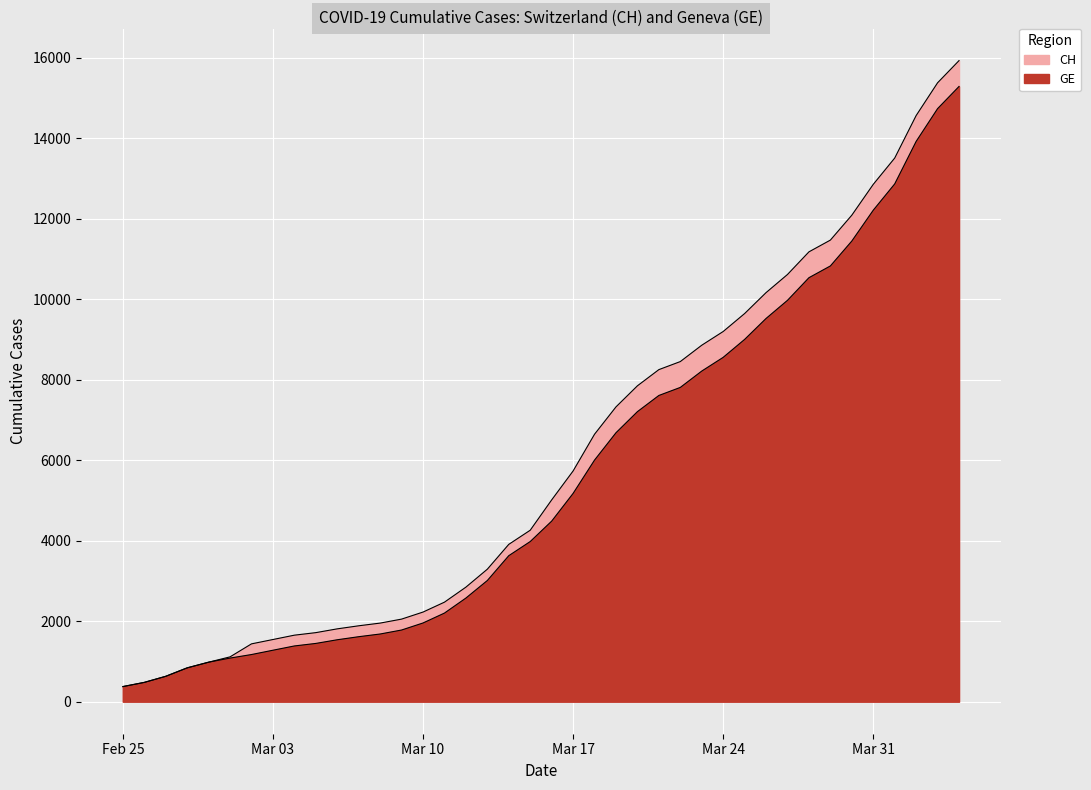

True or false: CH and GE cross at least once.

False